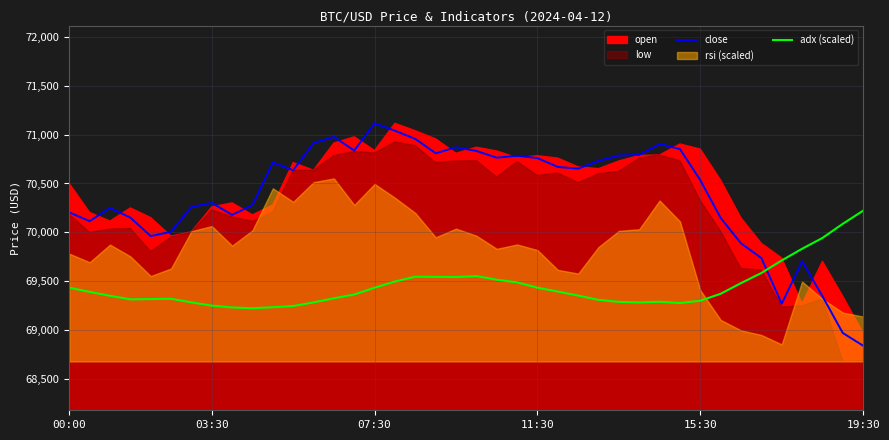

Which series ends up on top after the final intersection of adx (scaled) and close?

adx (scaled)